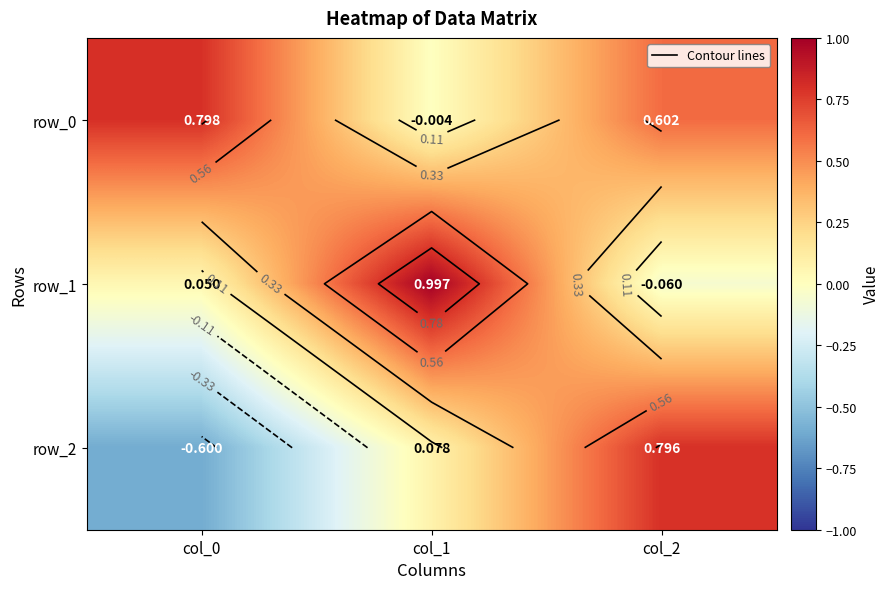

Which series has the largest total across all categories?

row_0